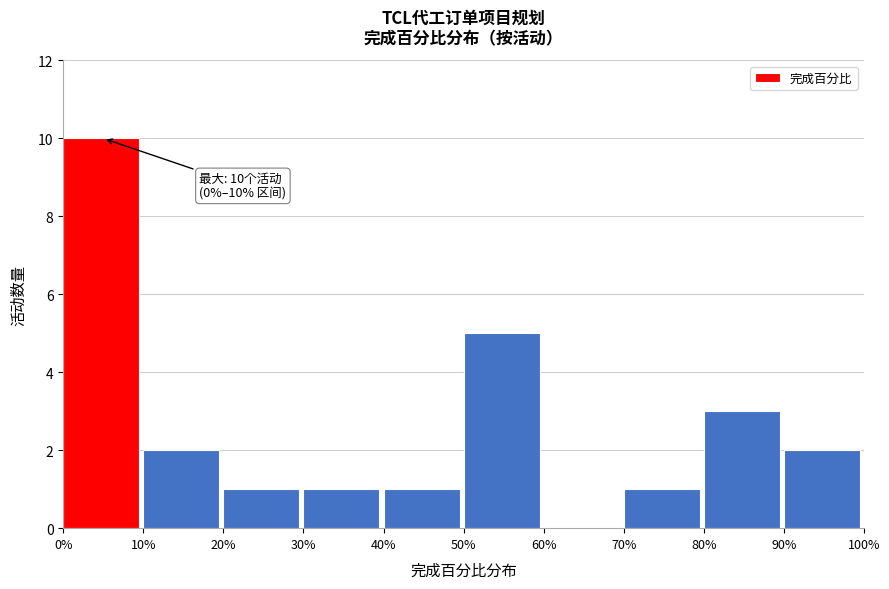

Reading left to right, extract all data points from this chart.

0%=10	10%=2	20%=1	30%=1	40%=1	50%=5	60%=0	70%=1	80%=3	90%=2